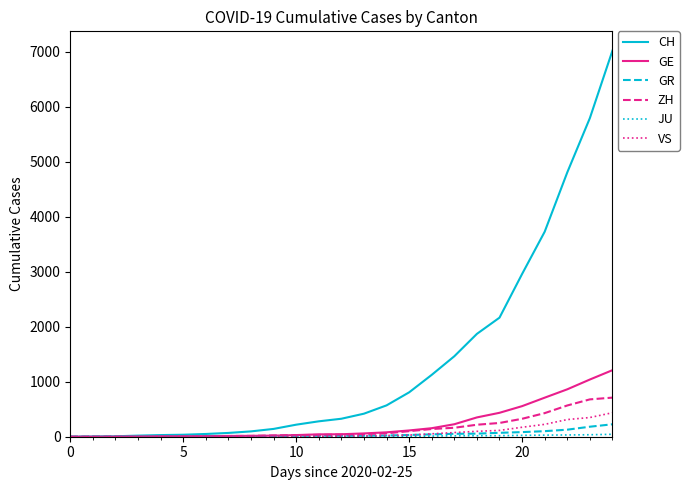

Which series has the largest total across all categories?

CH